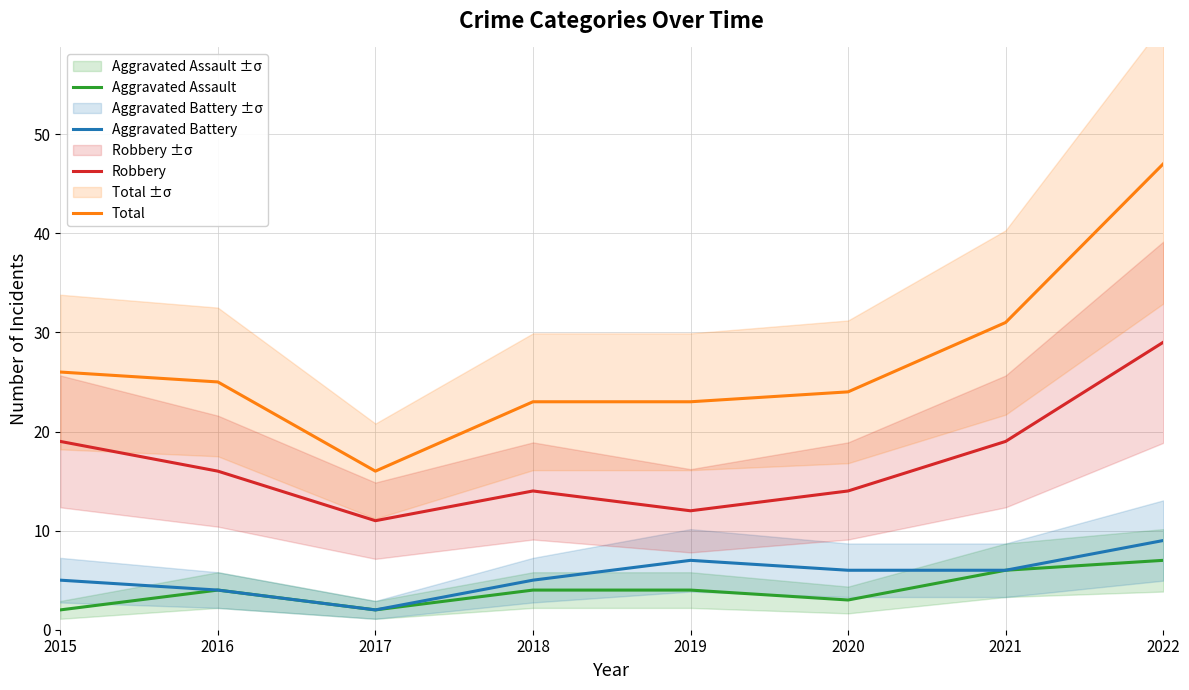

What is the spread (max minus min) of values at 2022?

40